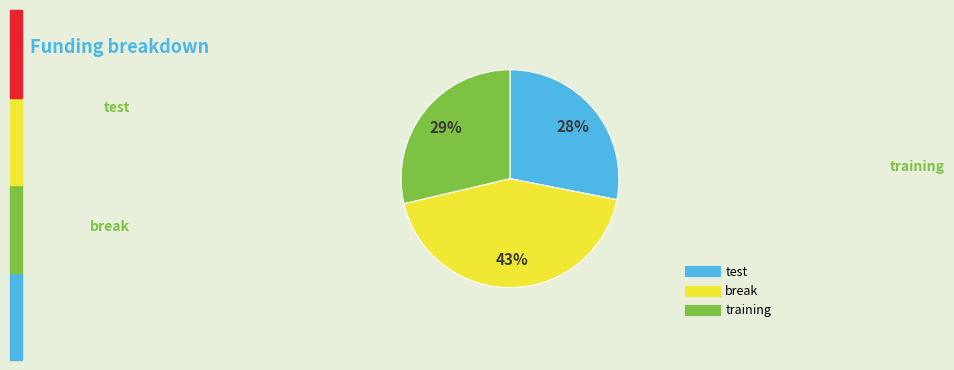

The test slice represents 17% of the pie. True or false?

False